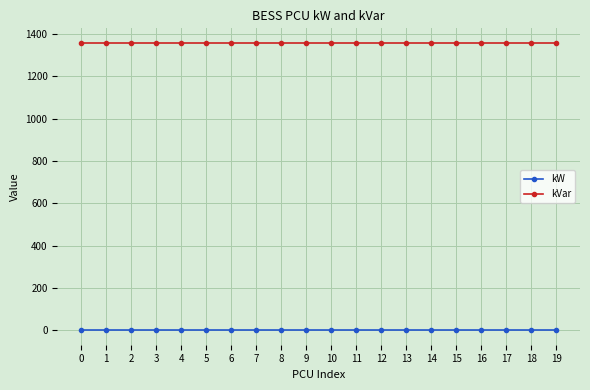

At how many categories does at least one series exceed 198?

20